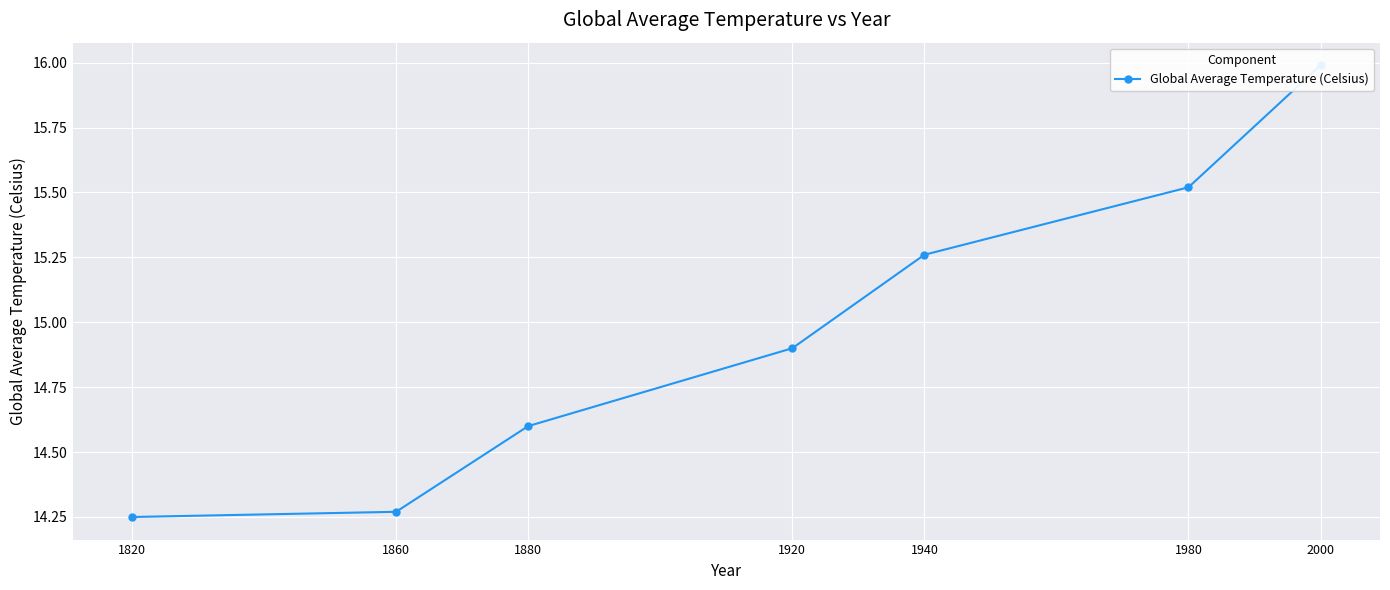

What is the change in value from 1860 to 1920?

+0.6